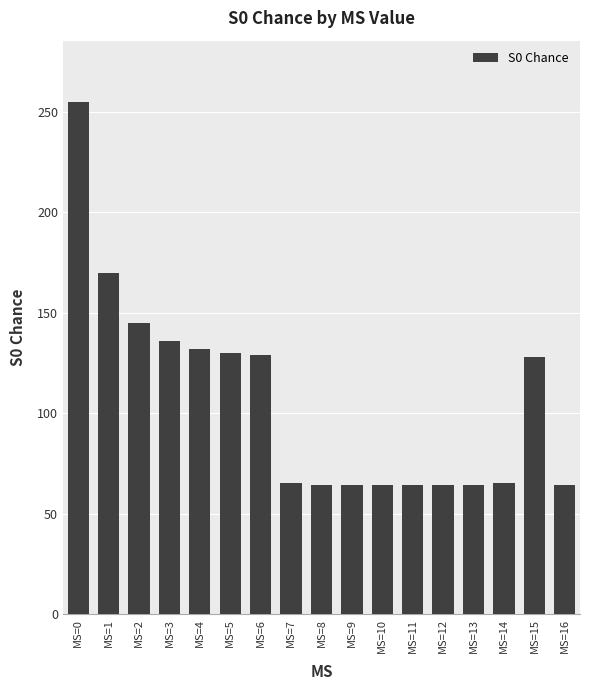

The value at MS=4 is 45. True or false?

False